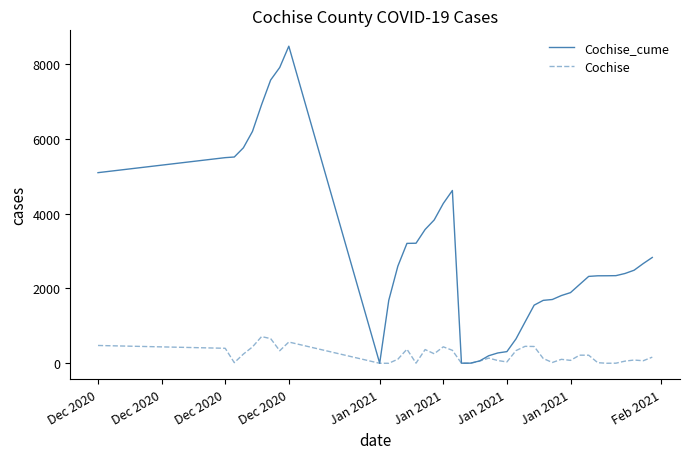

List the series in order of their peak value, highest first.

Cochise_cume, Cochise